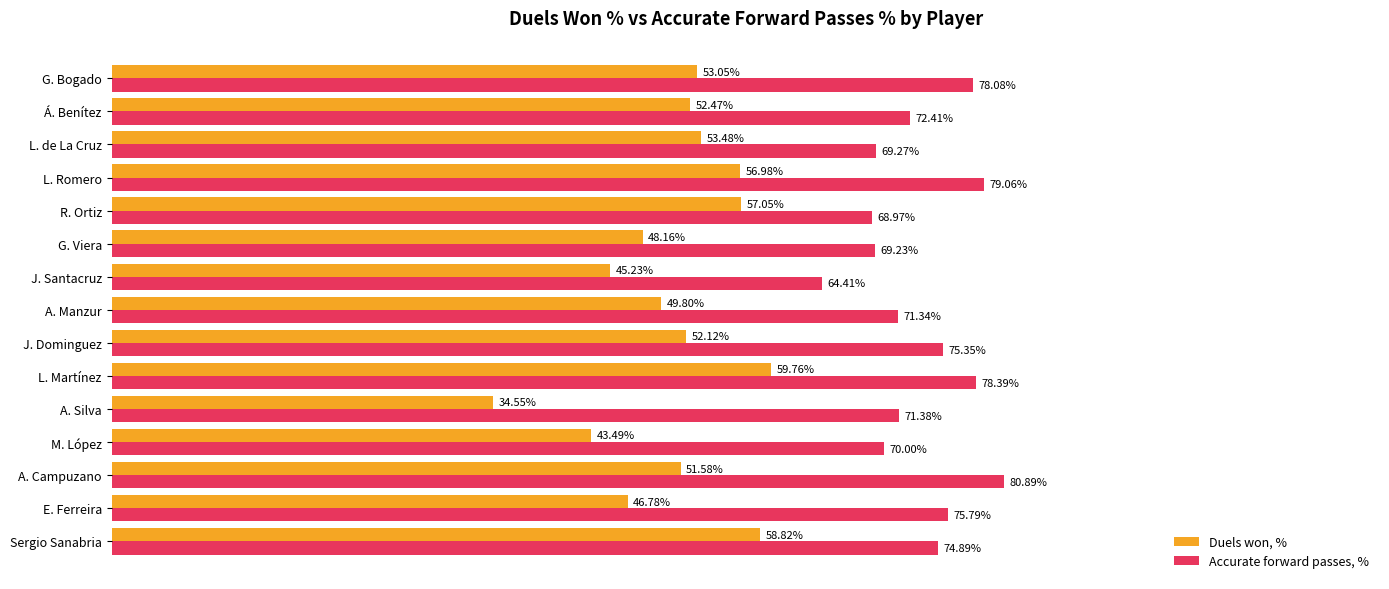

Which series has the largest total across all categories?

Accurate forward passes, %